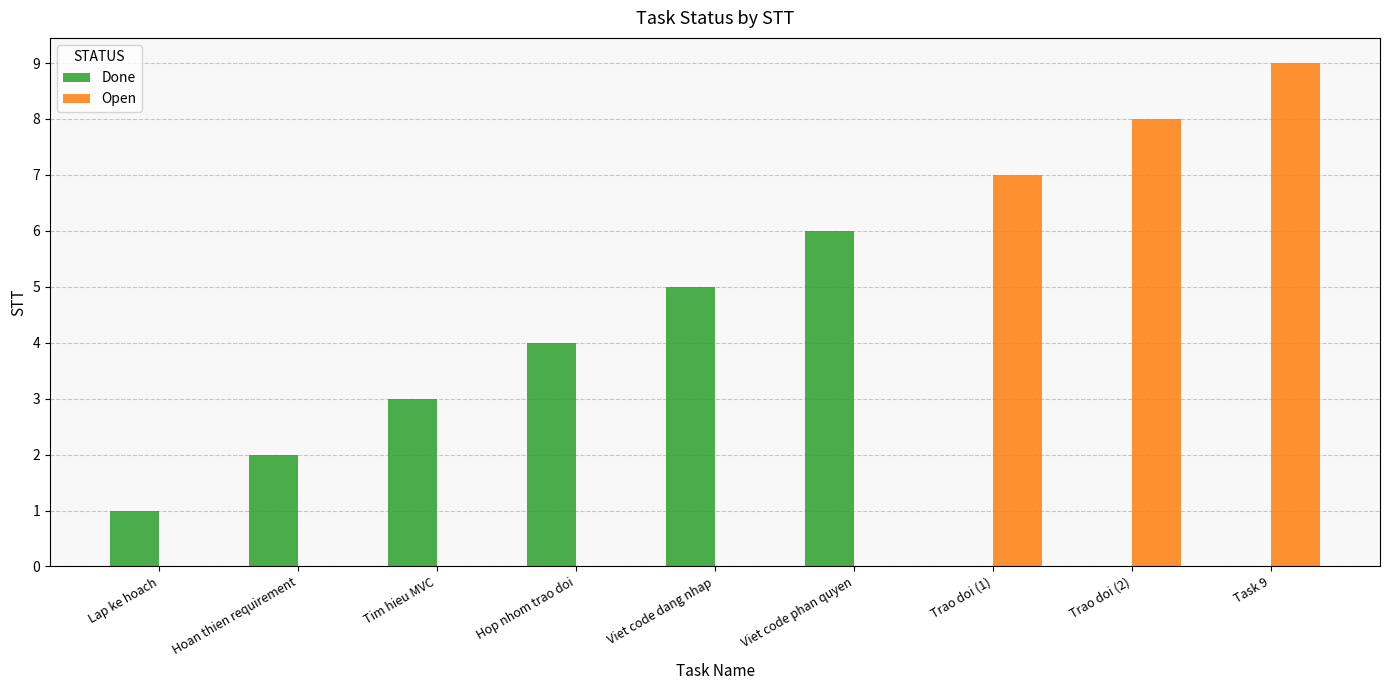

The value of Done at Viet code dang nhap is 2. True or false?

False